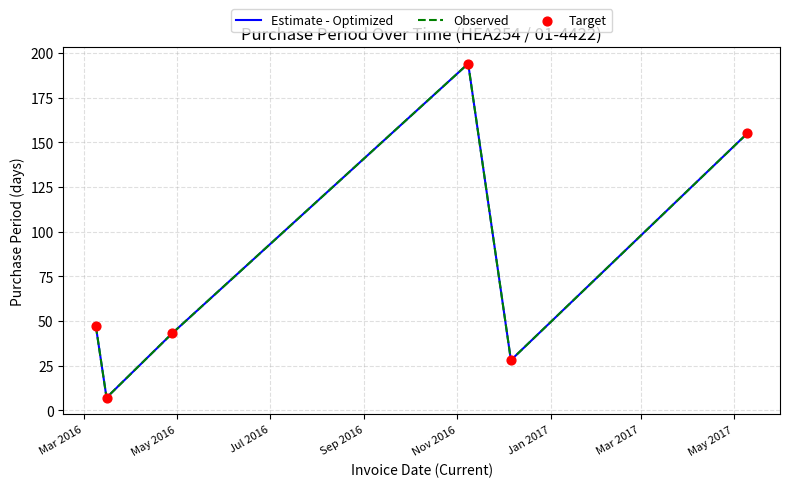

At how many categories does at least one series exceed 131?

2